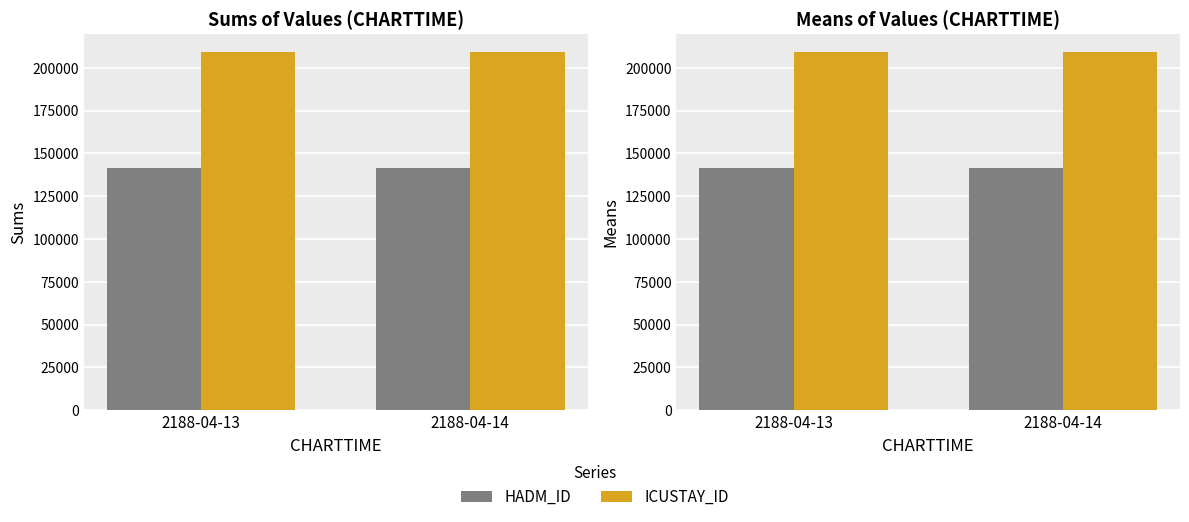

Rank the categories by ICUSTAY_ID value from lowest to highest.

2188-04-13, 2188-04-14